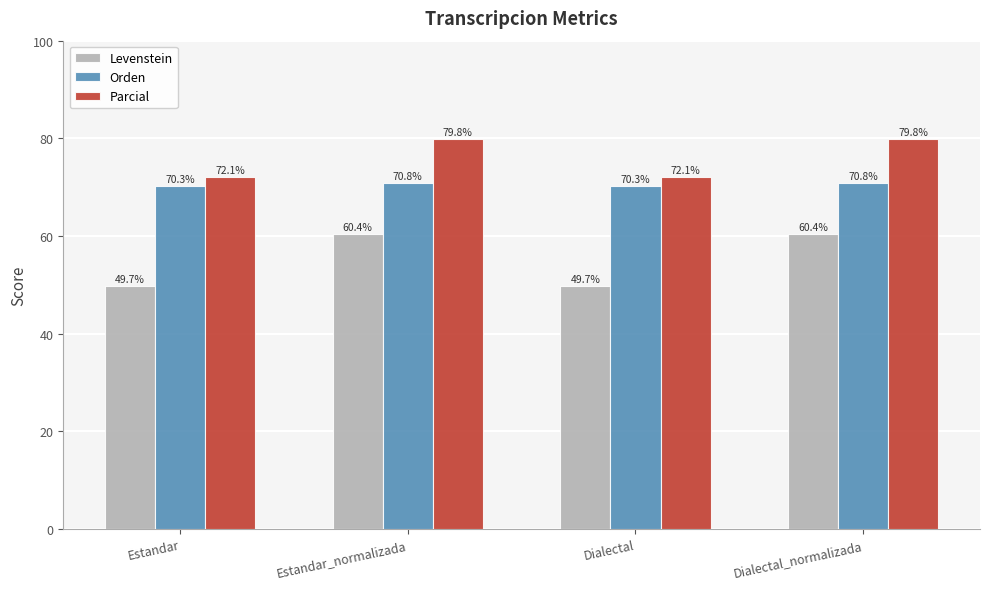

Count the number of data series in this chart.

3